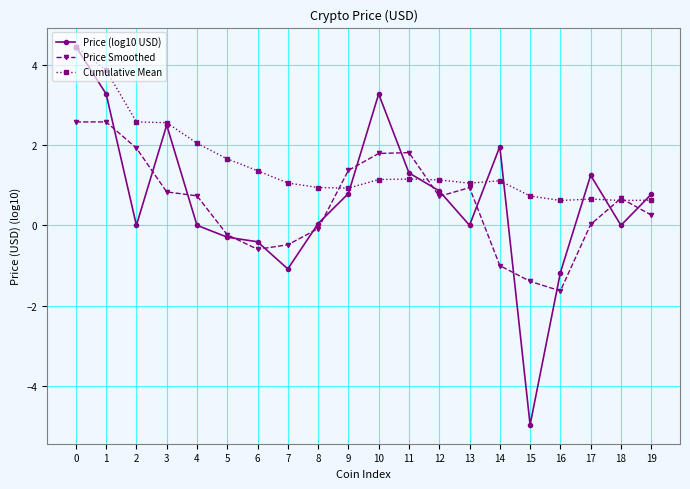

Which series changed the most between 16 and 18?

Price Smoothed